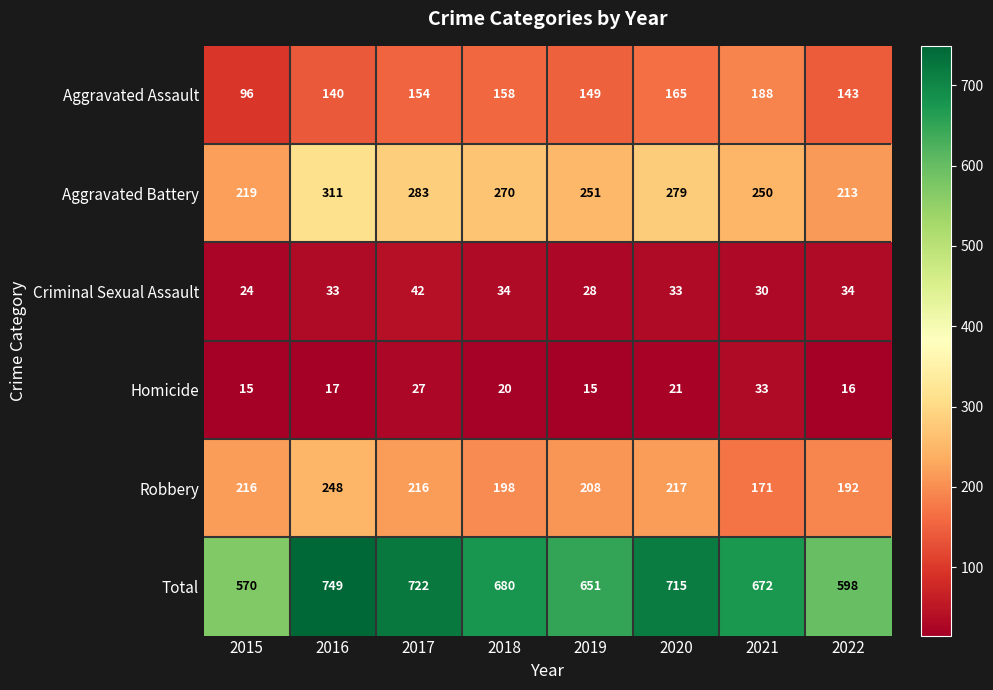

What is the maximum value for Robbery?

248